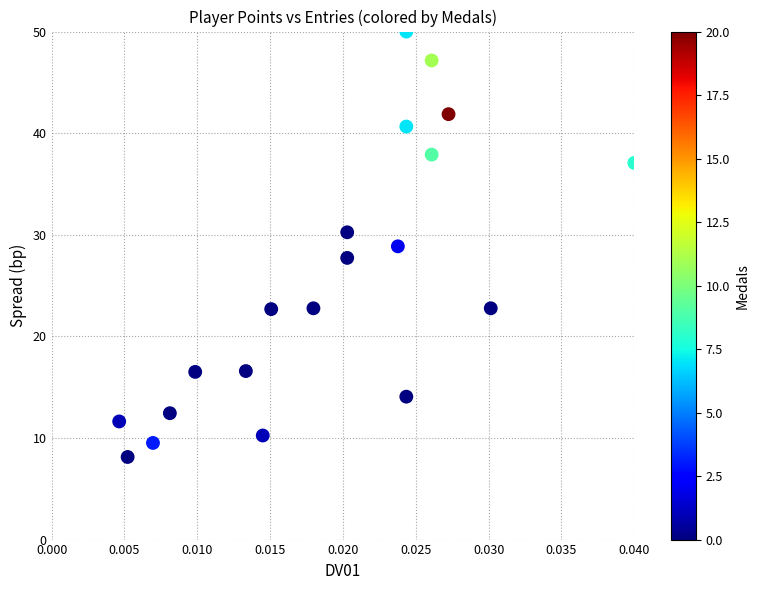

What is the range of Y values (max minus min)?

41.9